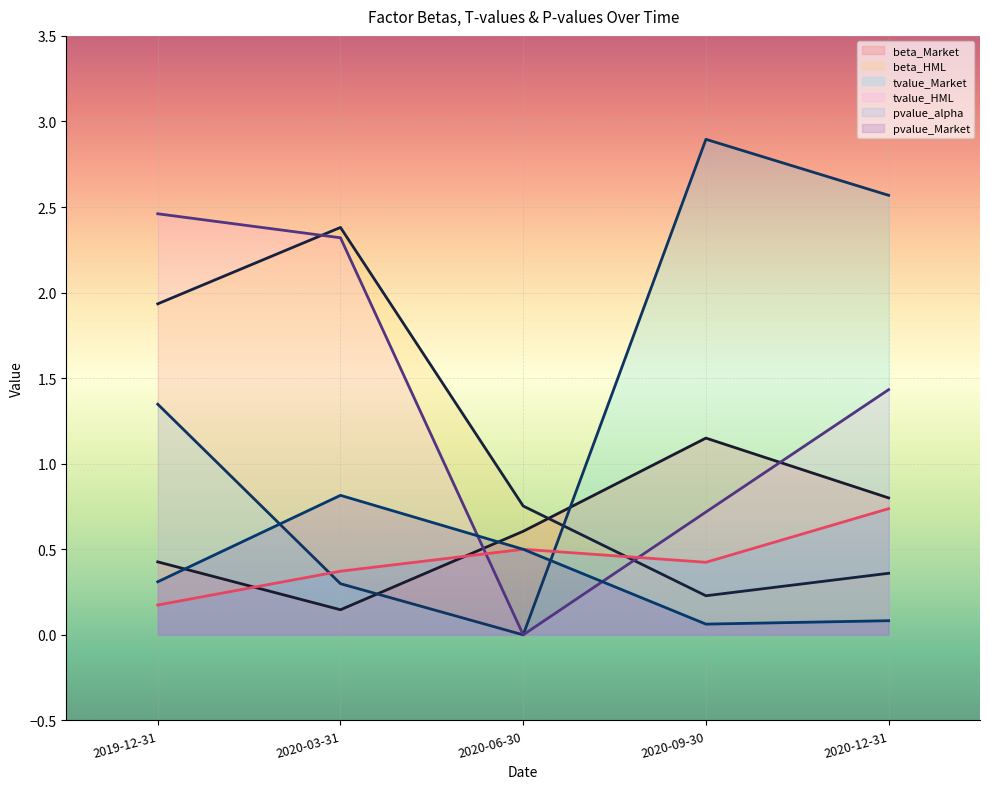

Which series ends up on top after the final intersection of pvalue_alpha and beta_HML?

pvalue_alpha